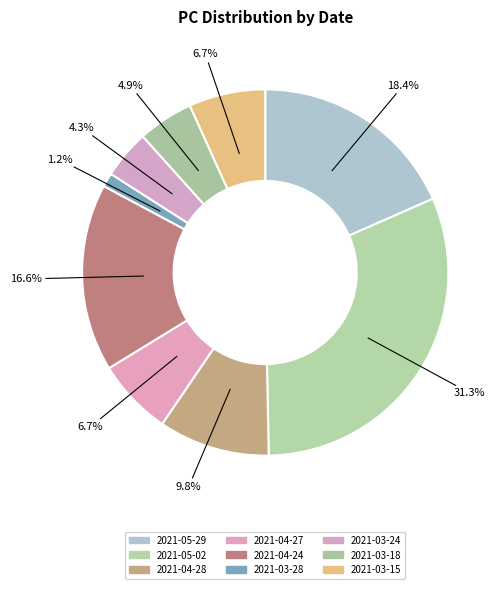

What is the largest slice in the pie chart?

2021-05-02